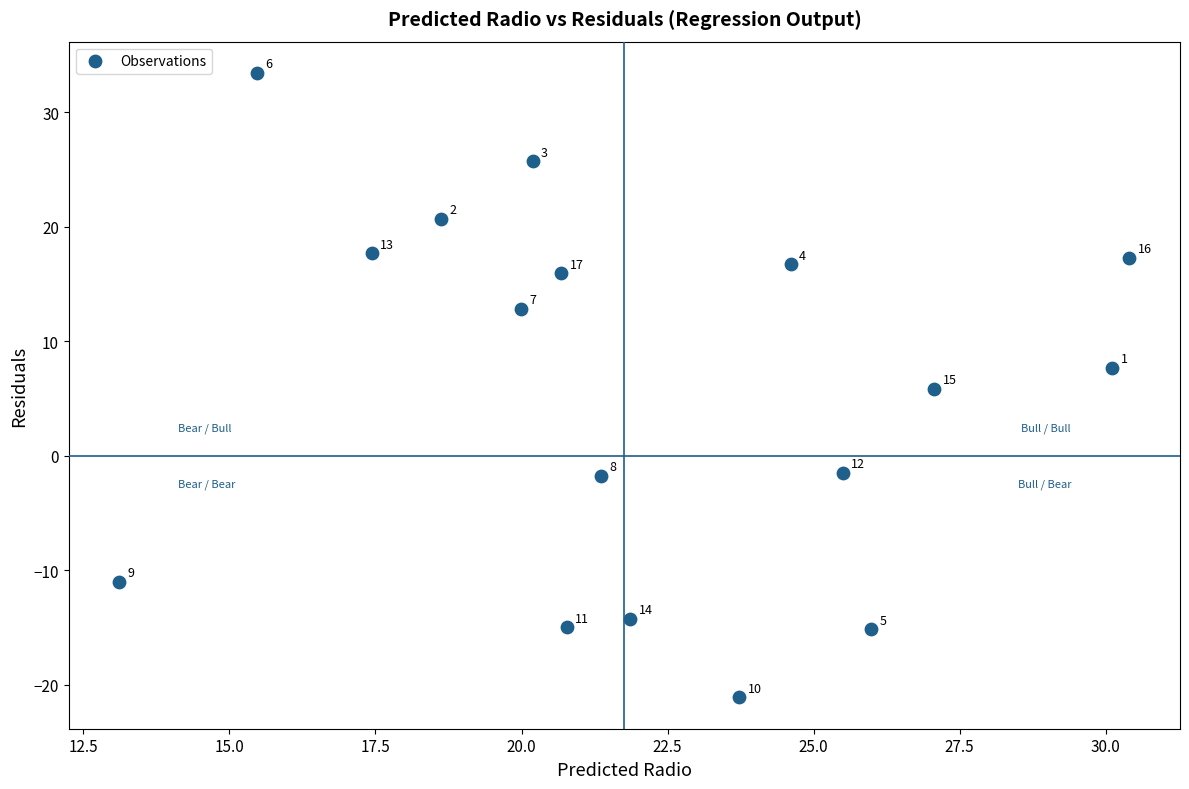

What Y value in the scatter plot is closest to 6?

5.8